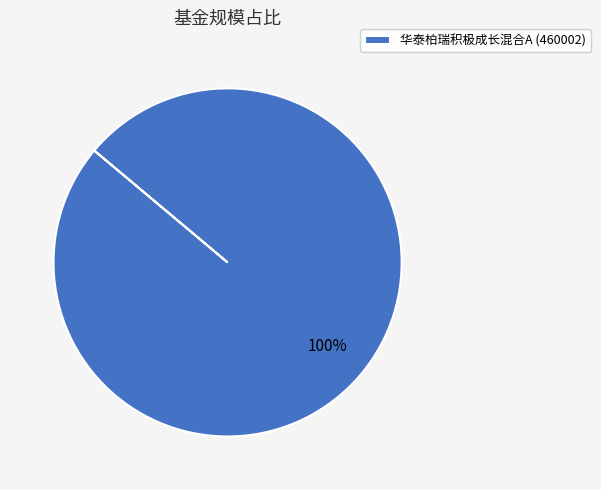

Is it true that 华泰柏瑞积极成长混合A (460002) is 94% of the pie?

False